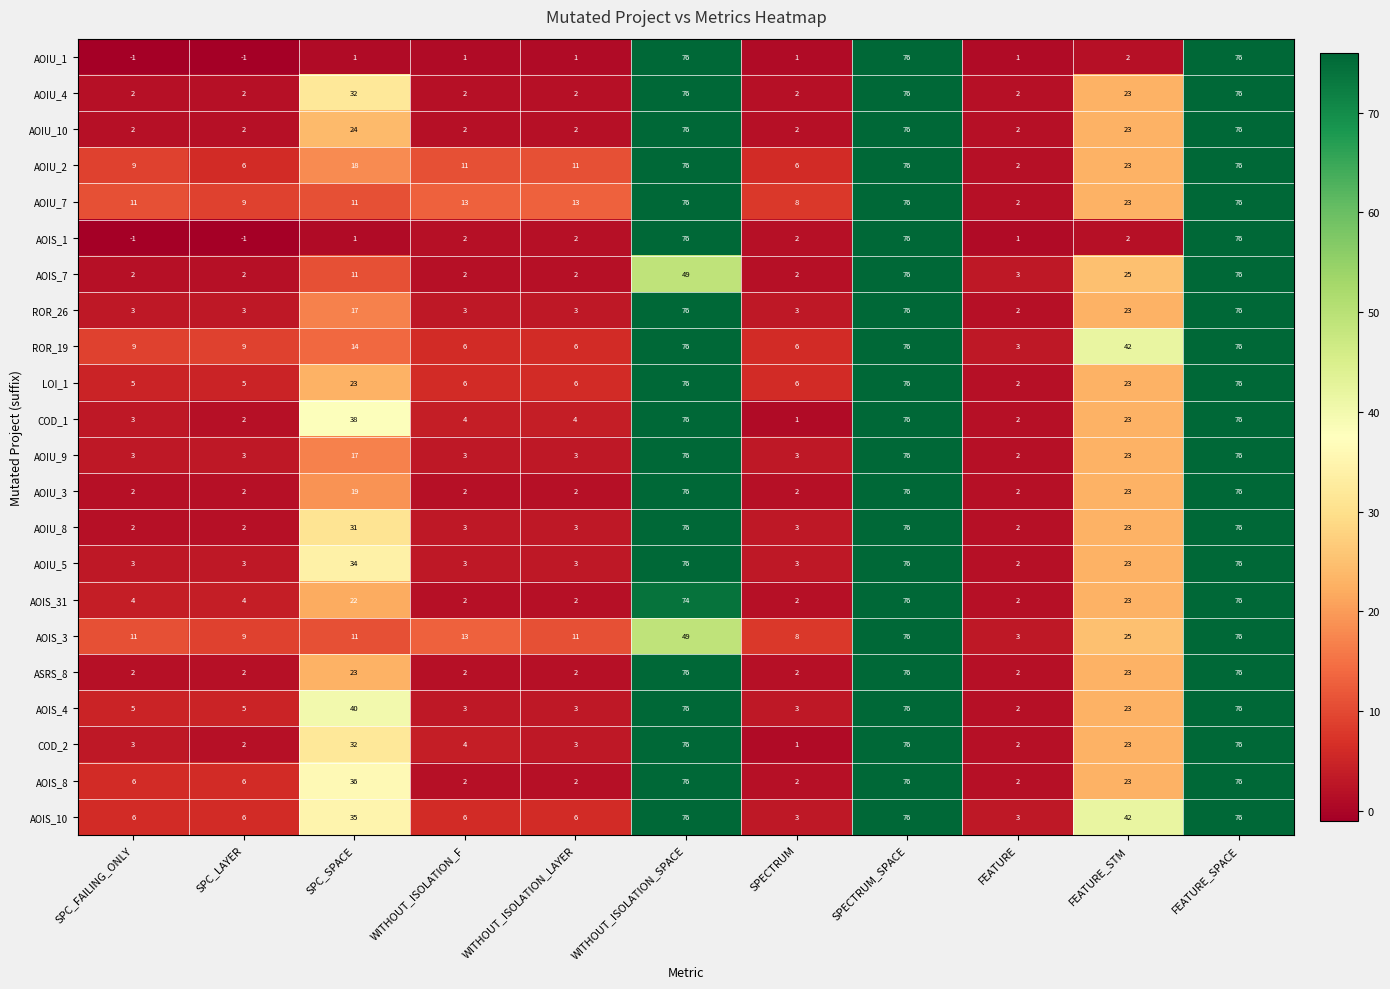

What is the maximum value shown in the chart?

76